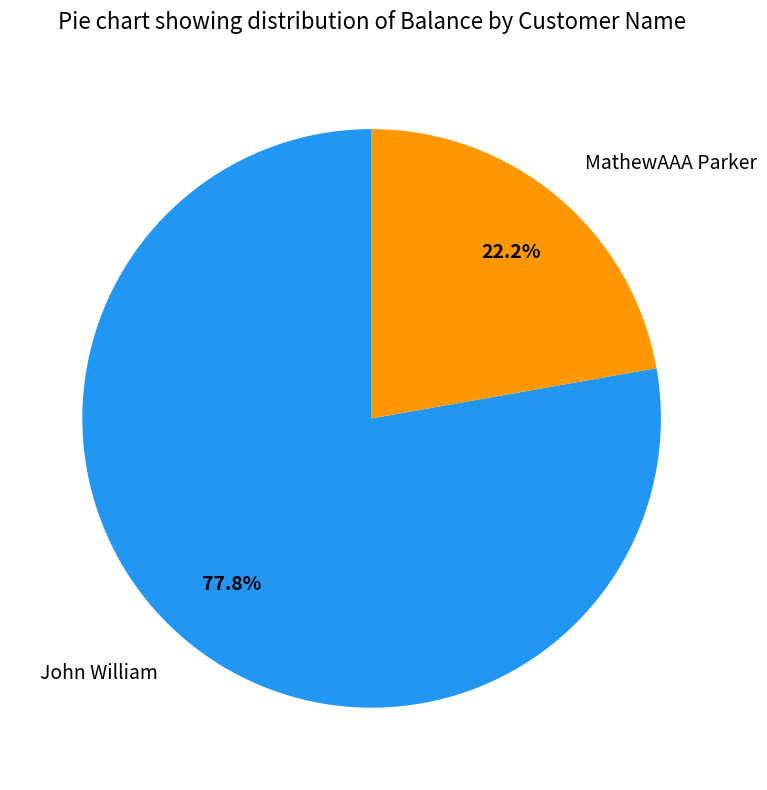

Which slice represents more than half of the pie?

John William